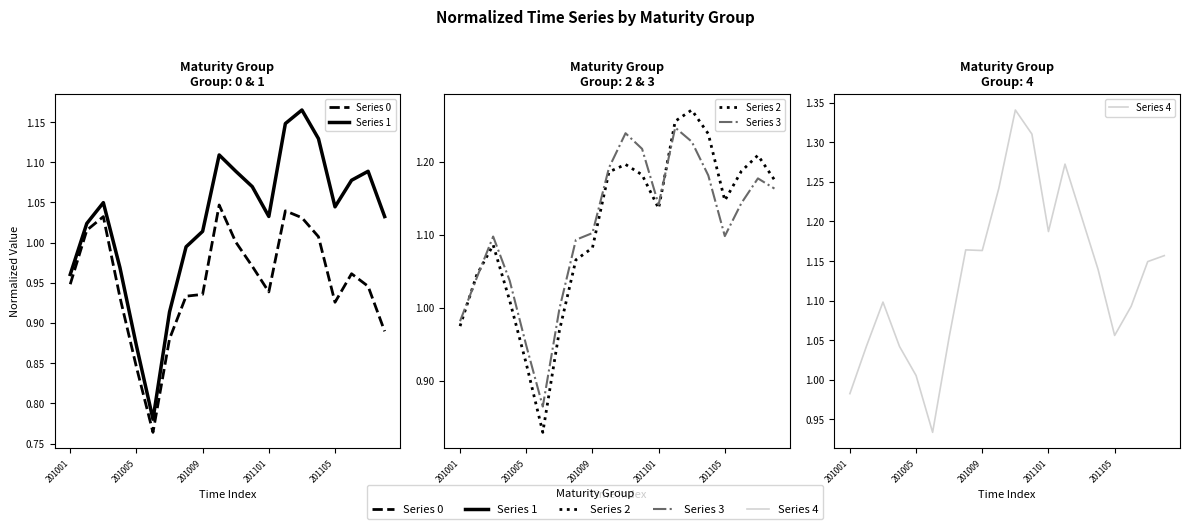

What is the value of the Series 0 point at the 19th from the left?

0.9